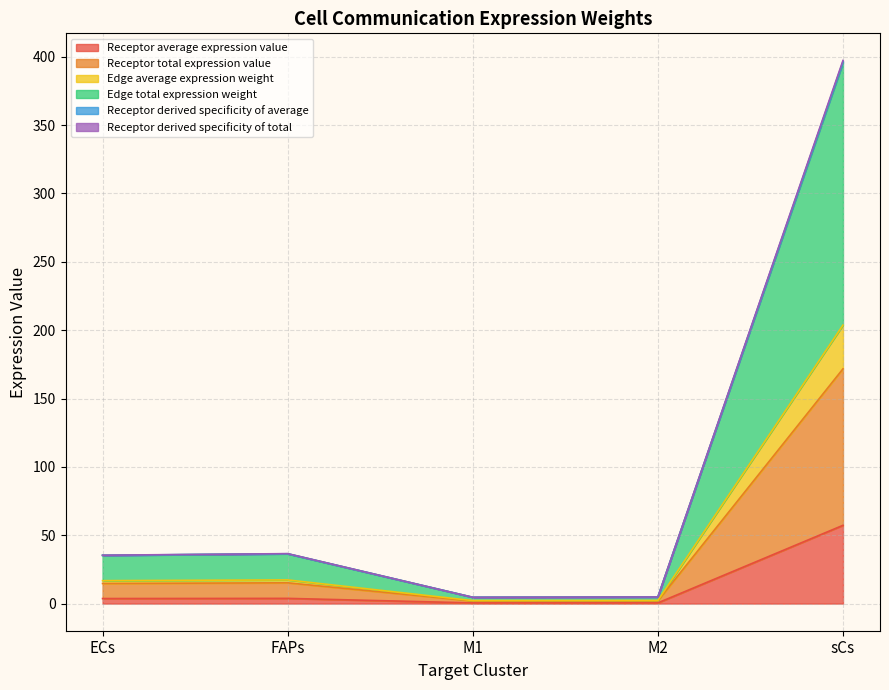

Is it true that Receptor derived specificity of total equals 396.5 at sCs?

True